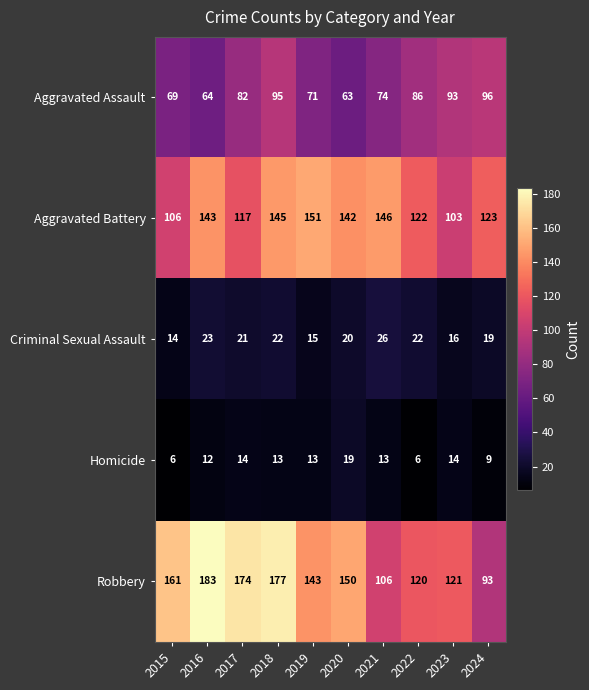

What is the difference between the highest and lowest values at 2015?

155